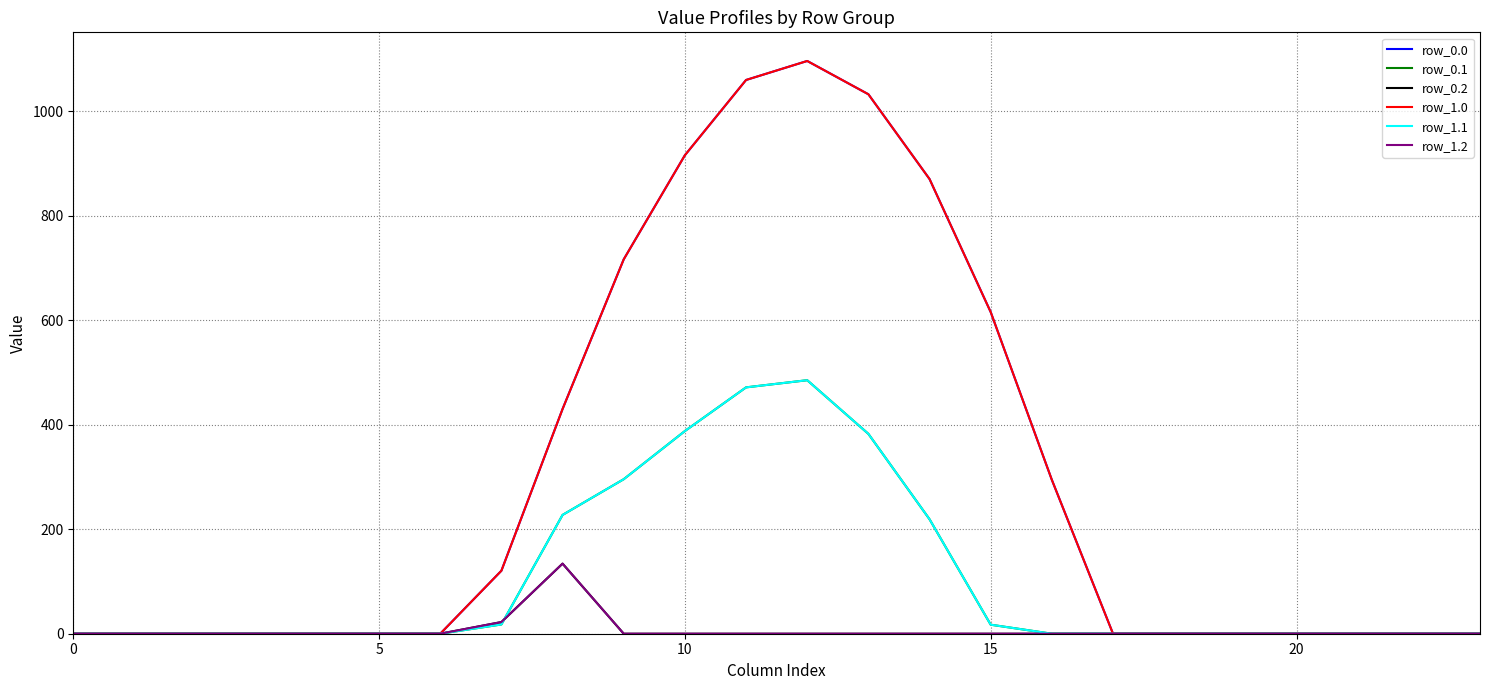

Is this an area chart (filled region under the line)?

No